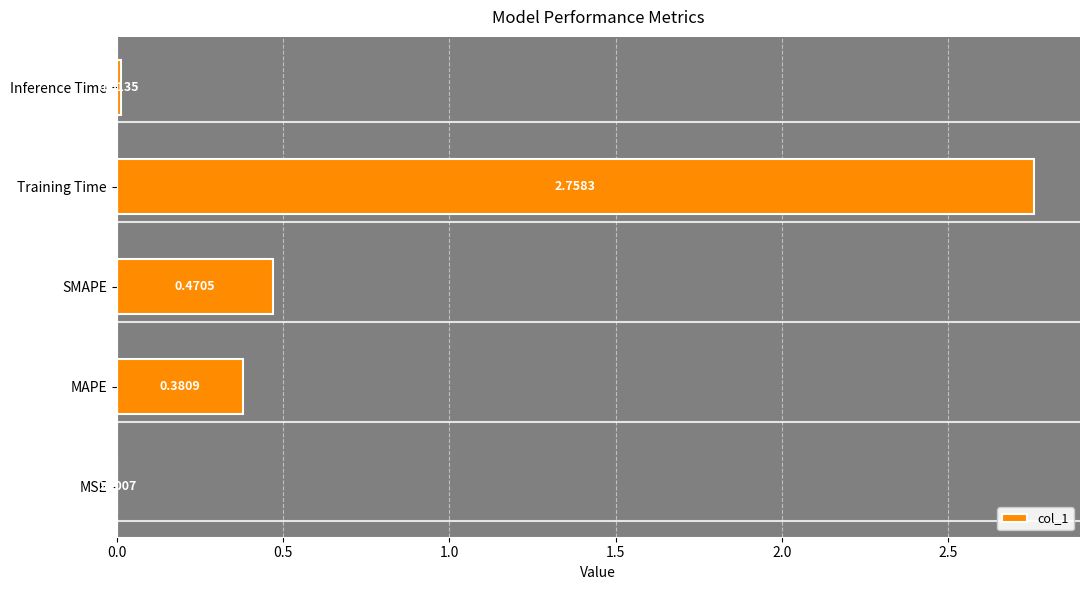

How many series are shown in this chart?

1